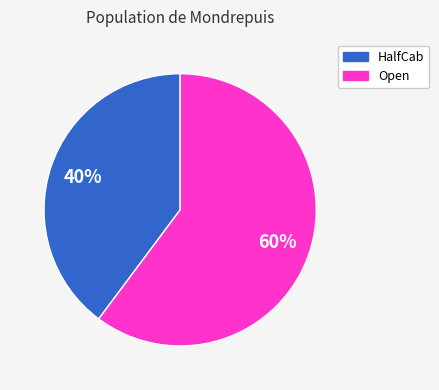

Between Open and HalfCab, which is larger?

Open